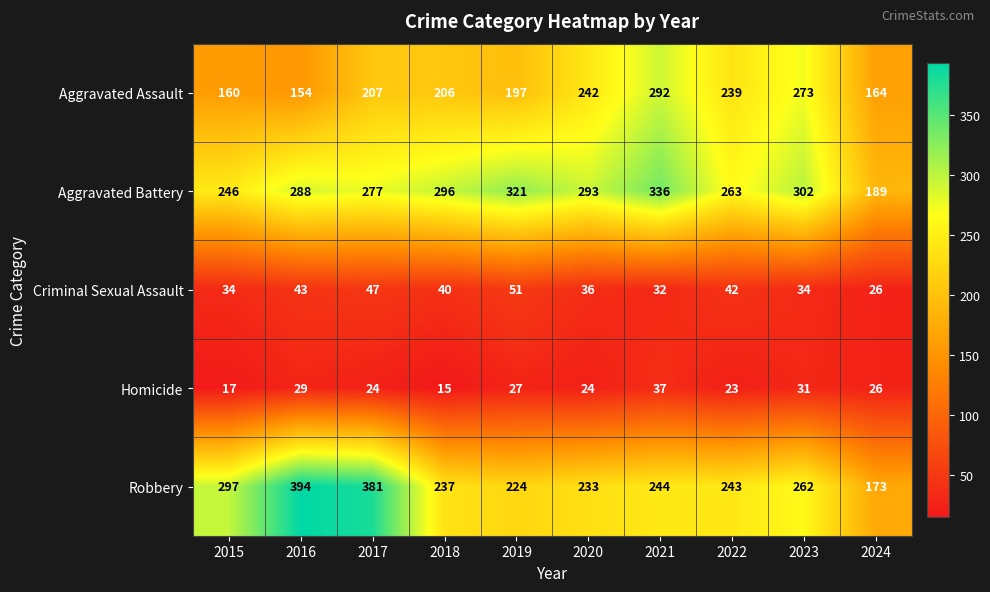

What is the difference between the maximum and minimum values in the Robbery series?

221